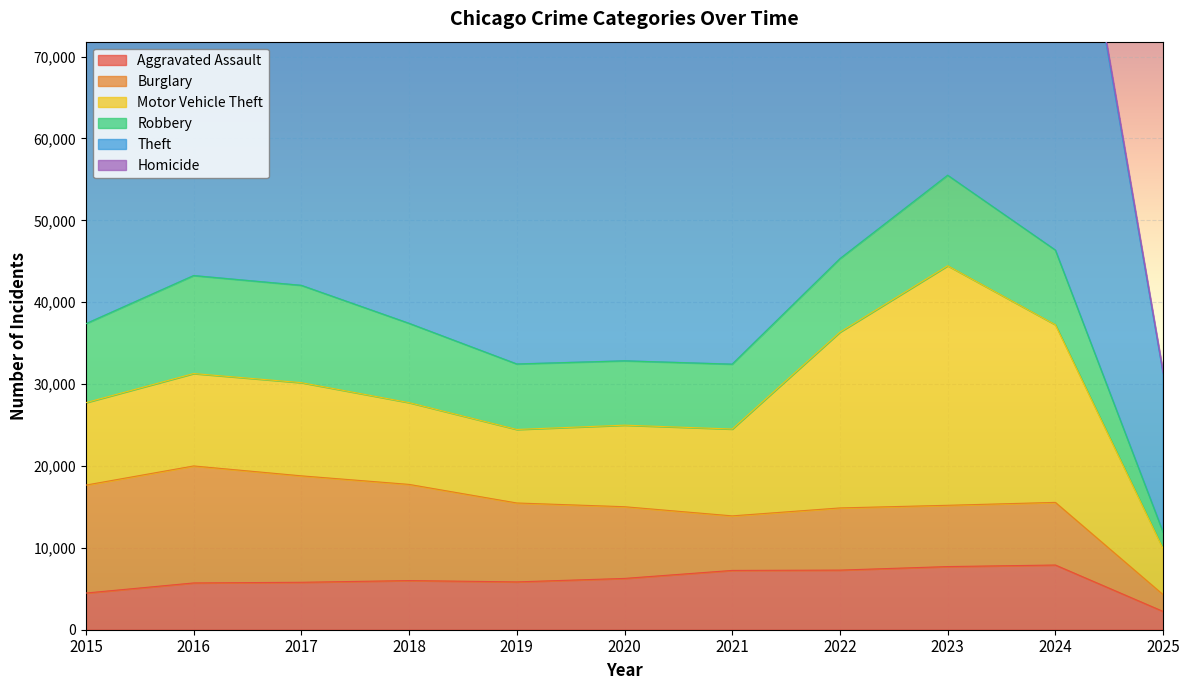

In Theft, how many points are lower than both neighbors (excluding endpoints)?

1